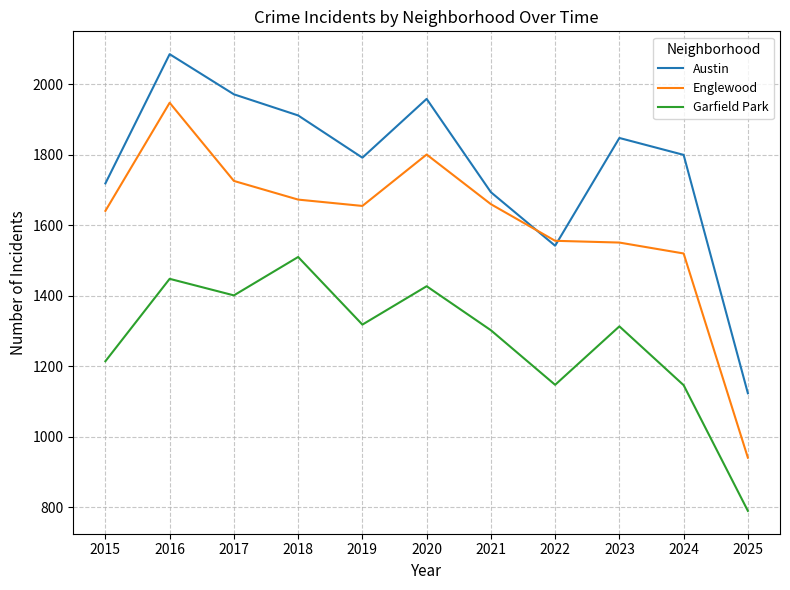

Count the number of data series in this chart.

3